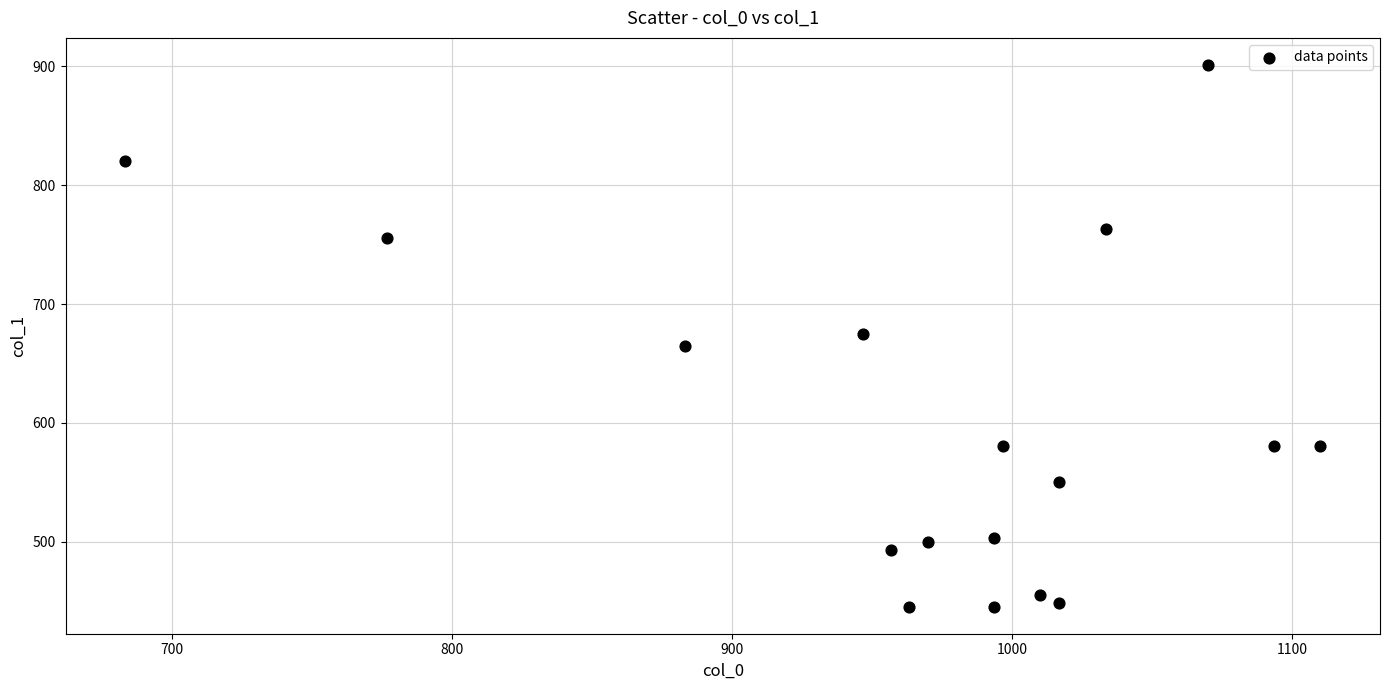

What is the range of Y values (max minus min)?

455.6